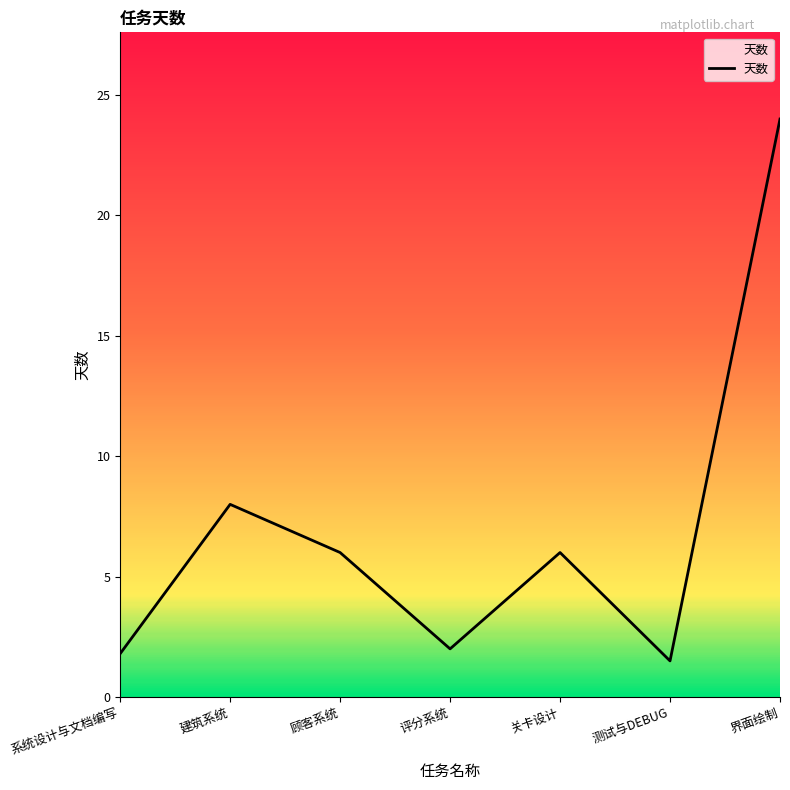

How many interior local peaks (higher than both neighbors) does the data have?

2